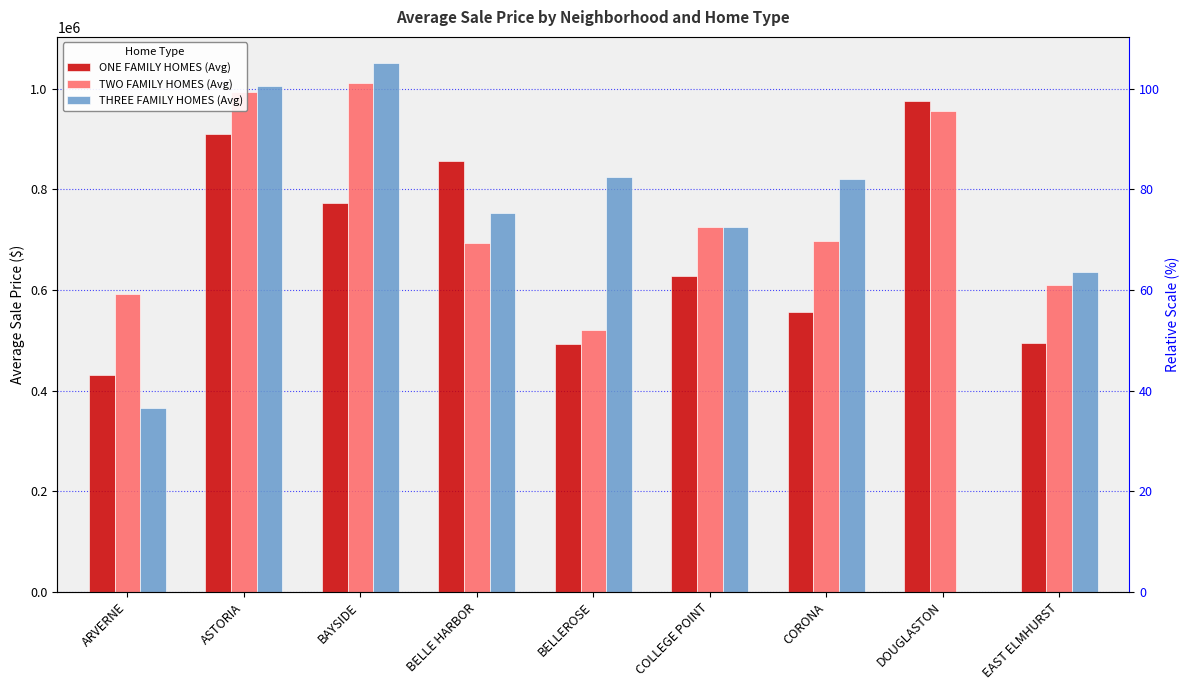

What is the difference between the maximum and minimum values in the TWO FAMILY HOMES (Avg) series?

490996